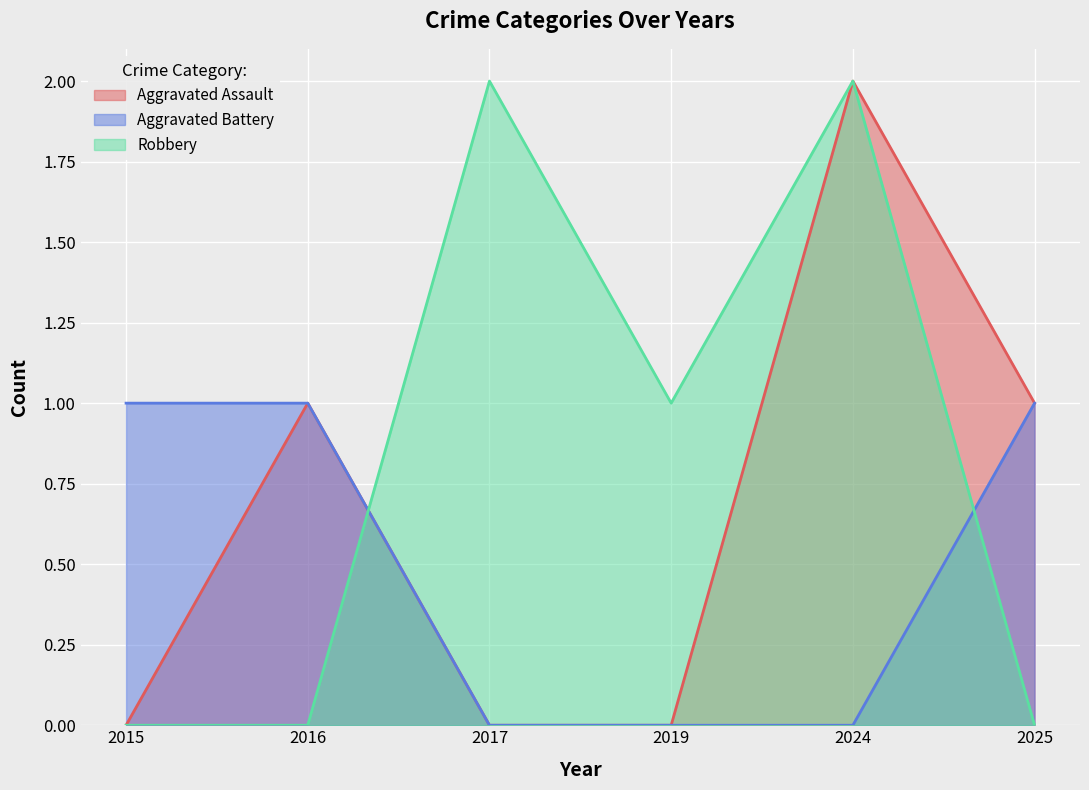

How many lines are shown in the chart?

3